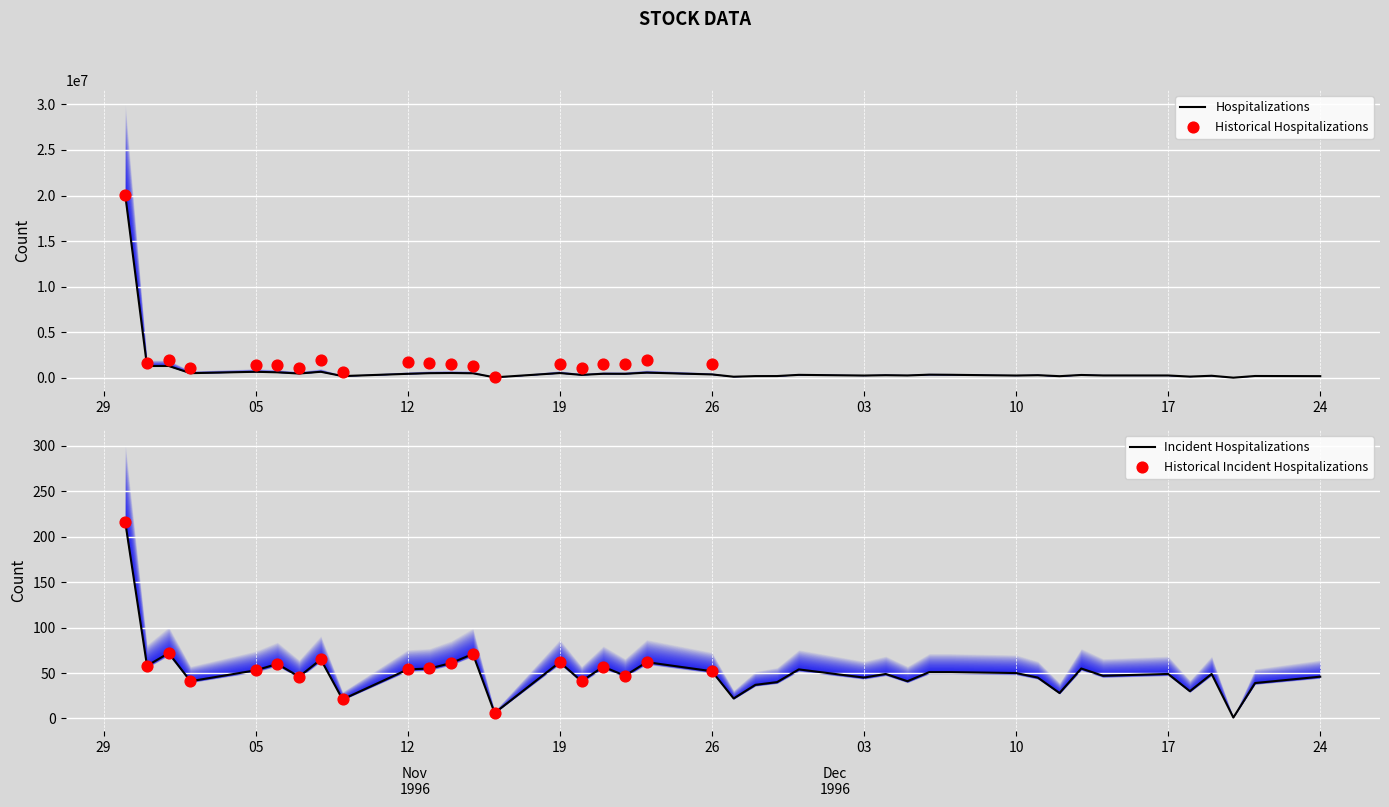

At how many categories does at least one series exceed 17536741?

1